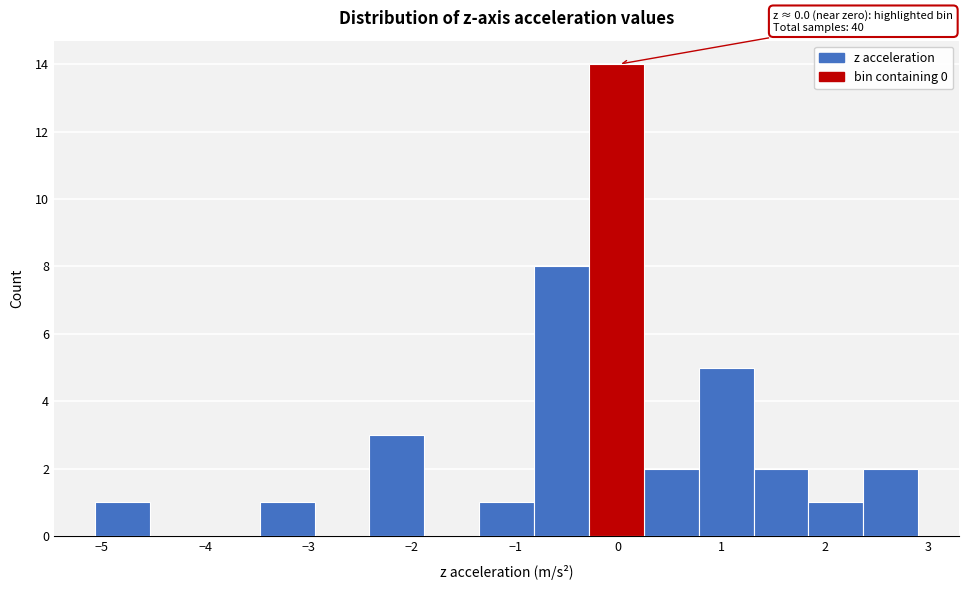

Which range on the x-axis has the tallest bar?

-0.3 to 0.2